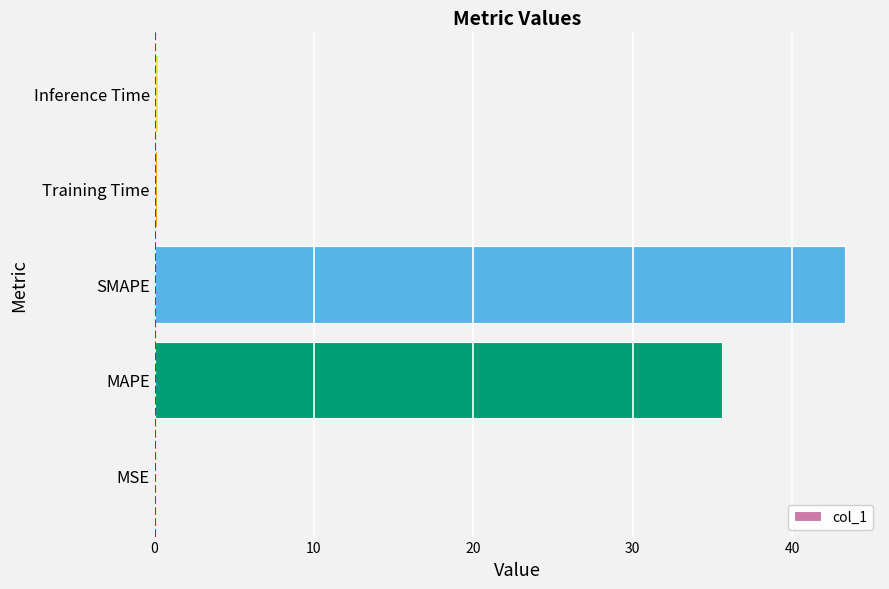

Is it true that the value at SMAPE is 43.4?

True